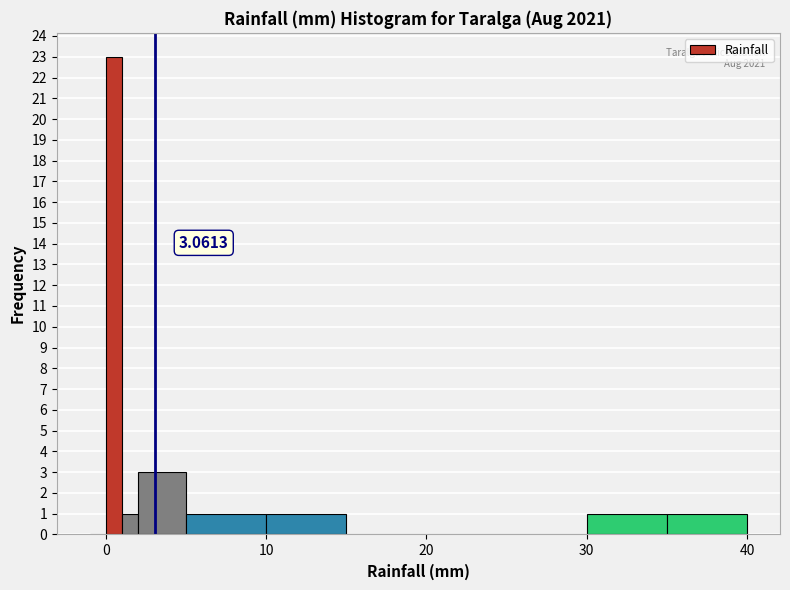

Around what value on the x-axis is the tallest bar? Give the approximate position of its centre, as read against the axis.

1